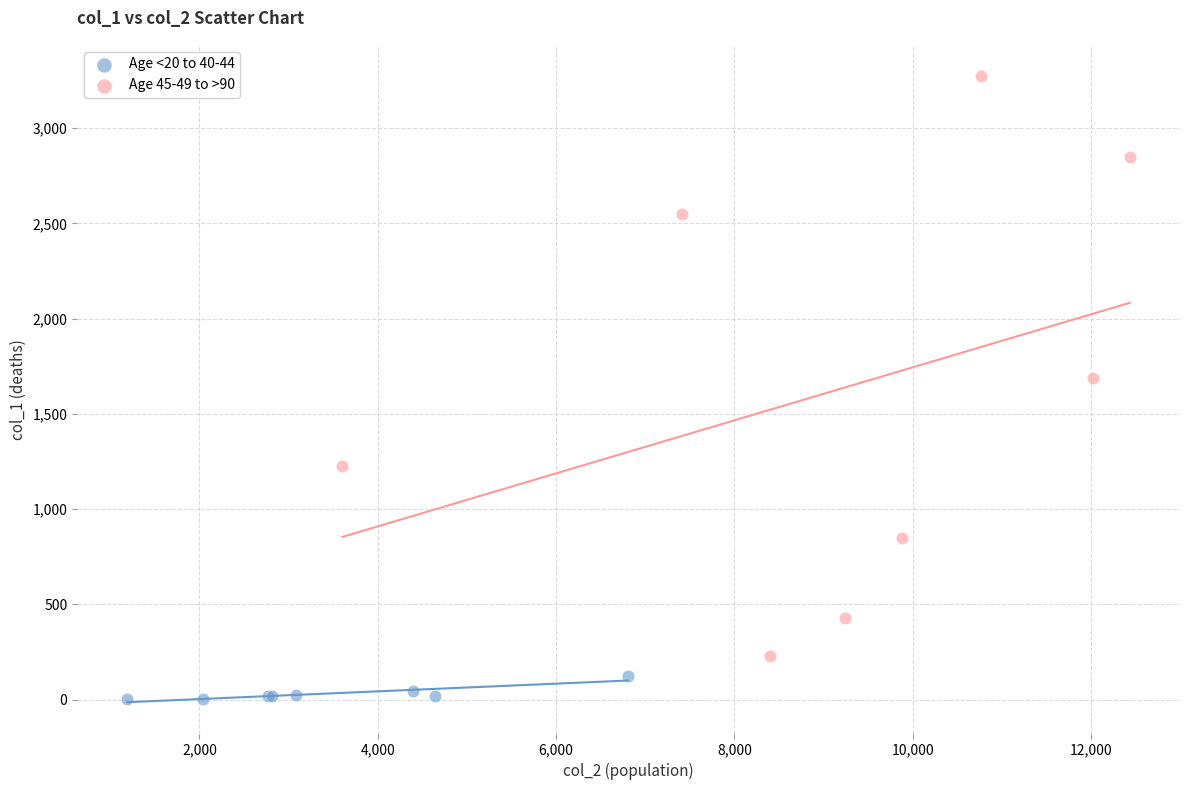

Which series contains the highest Y value?

Age 45-49 to >90